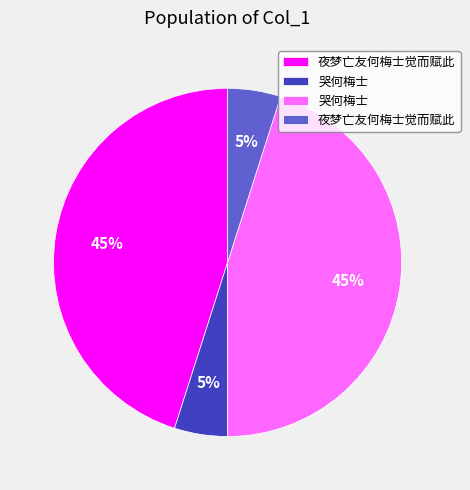

Is there any slice that represents more than half of the pie?

No